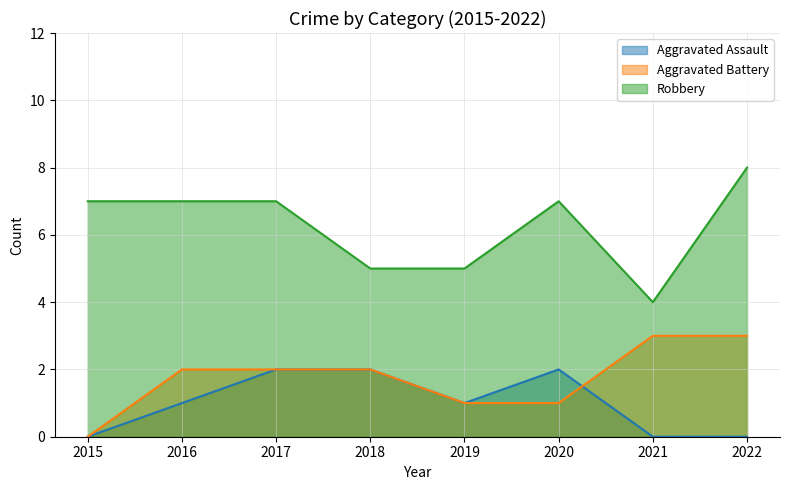

Is it true that Aggravated Battery equals 2 at 2017?

True